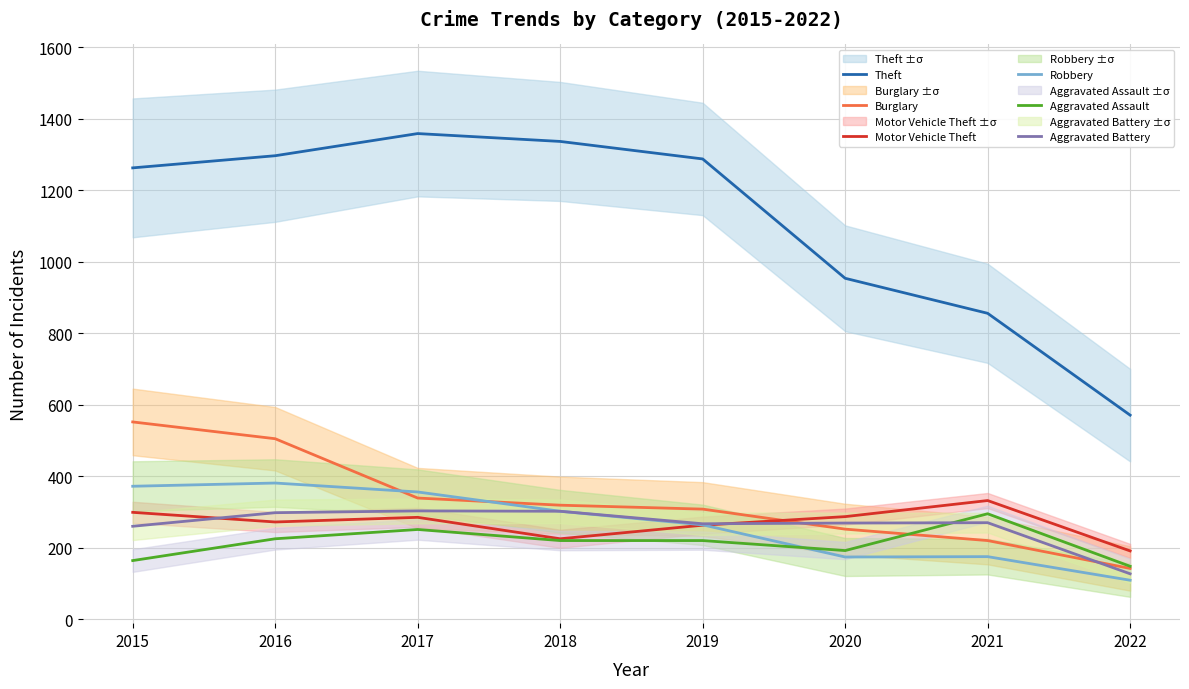

Which series has the largest total across all categories?

Theft